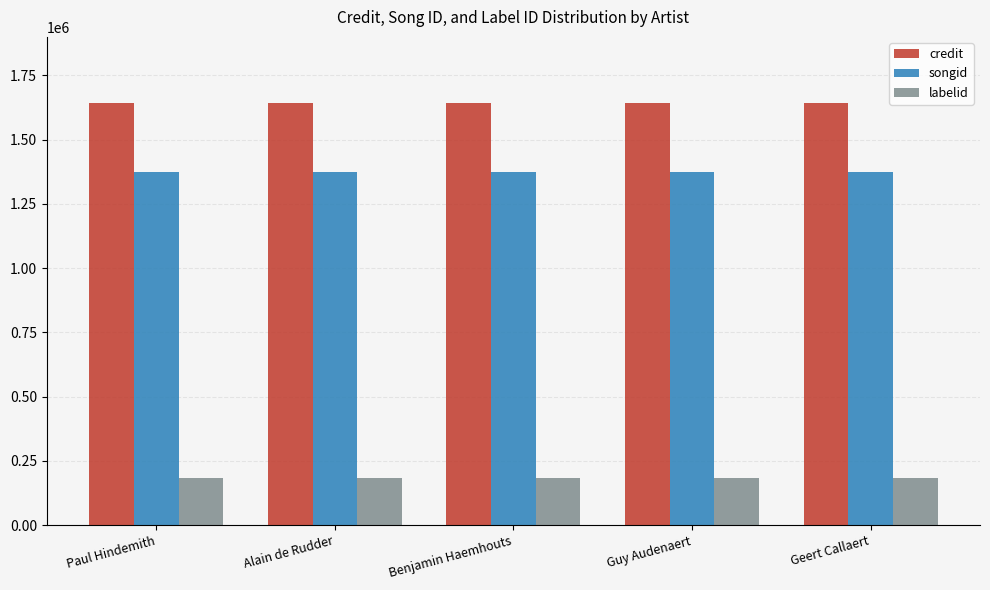

What position from the right is Guy Audenaert?

2